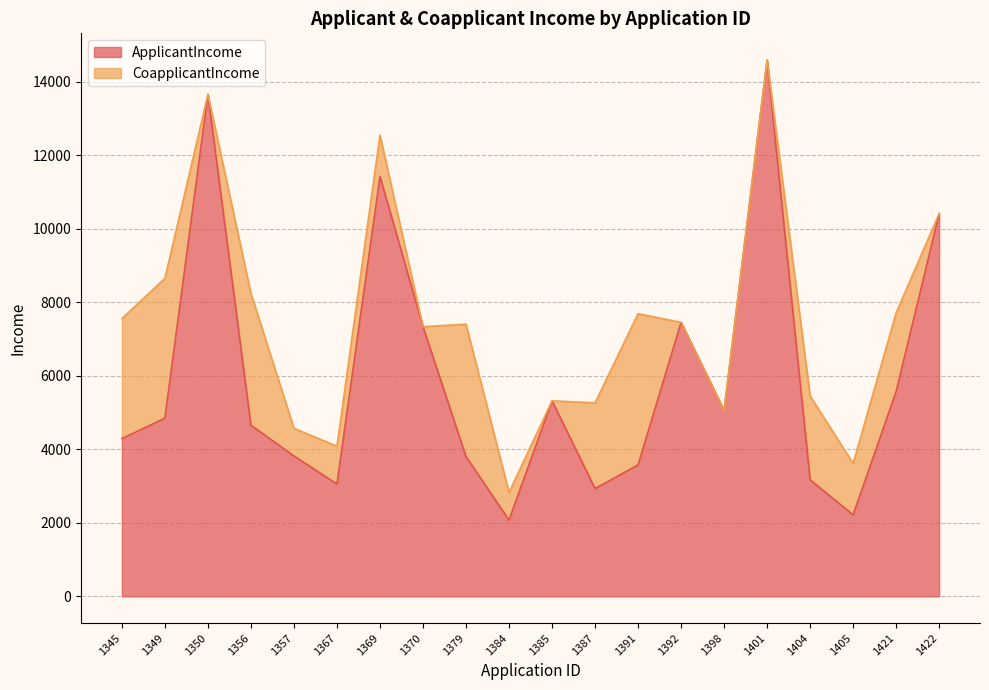

What value does the data have at 1421, to the nearest 10?

5570